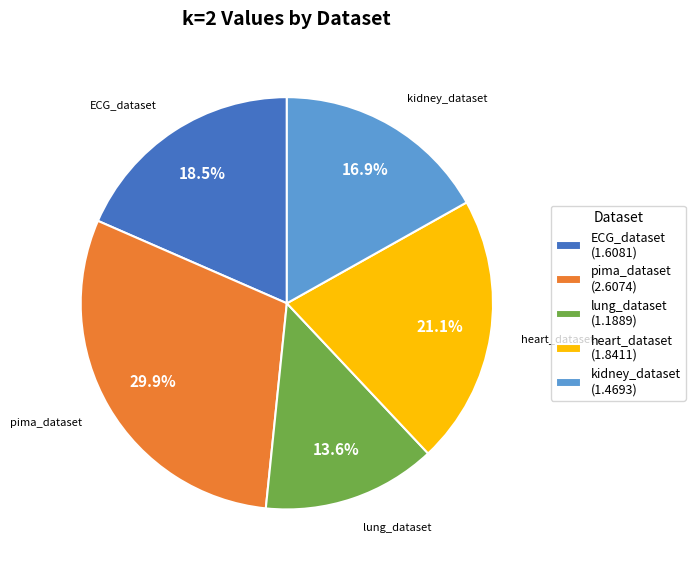

Count the number of slices in the pie.

5